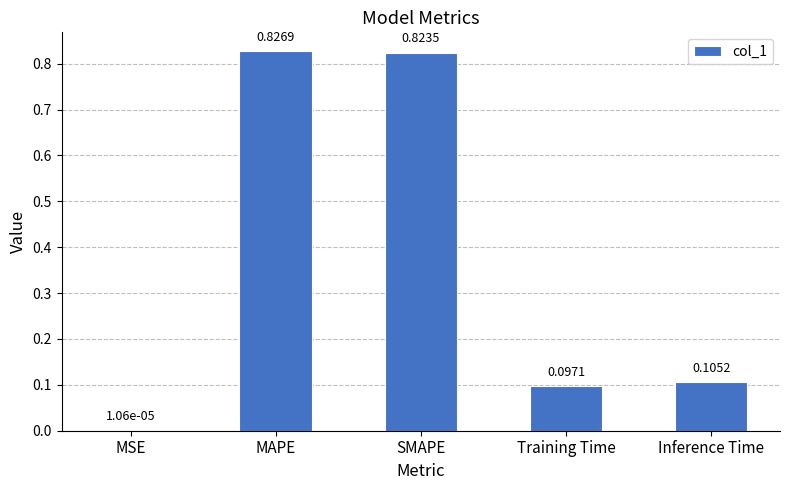

Where is the data nearest to the value 0?

MSE